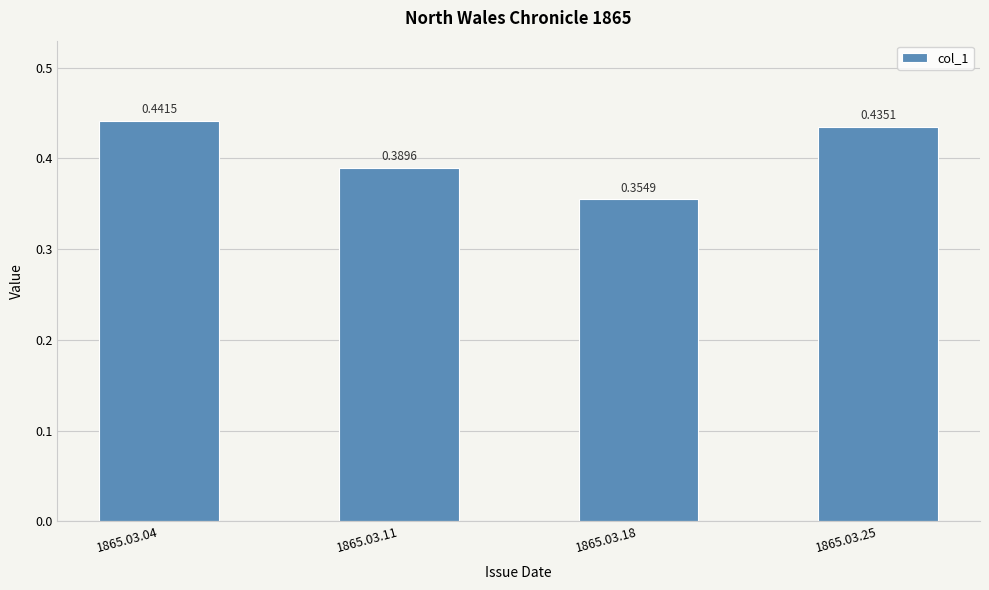

Rank the categories by value from lowest to highest.

1865.03.18, 1865.03.11, 1865.03.25, 1865.03.04